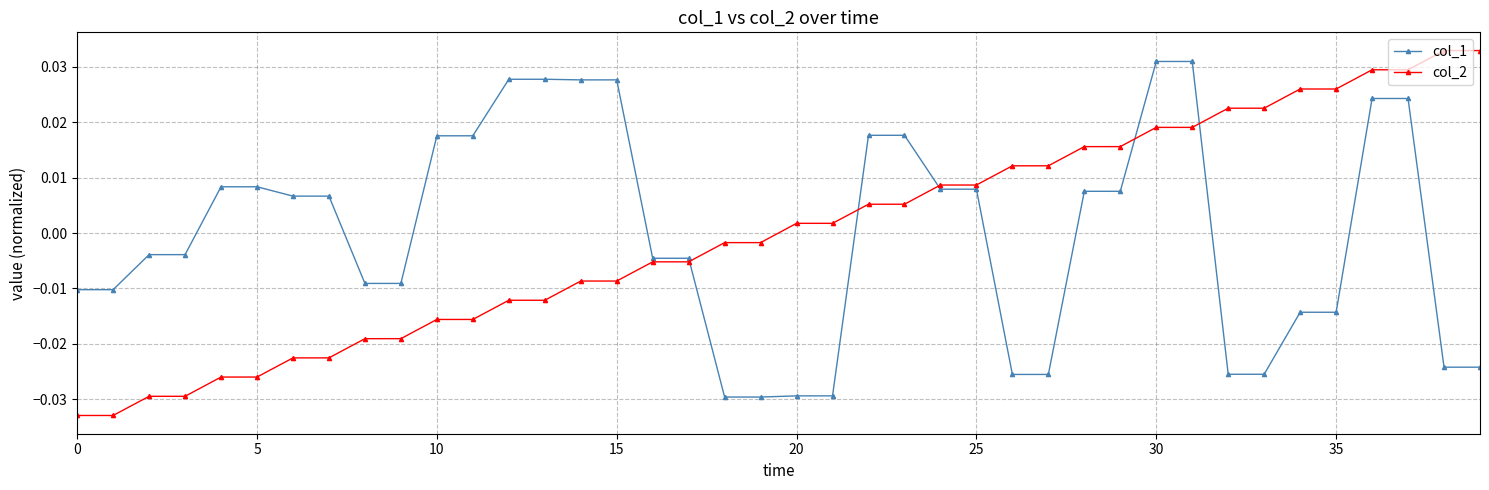

At how many categories does at least one series exceed 0?

30